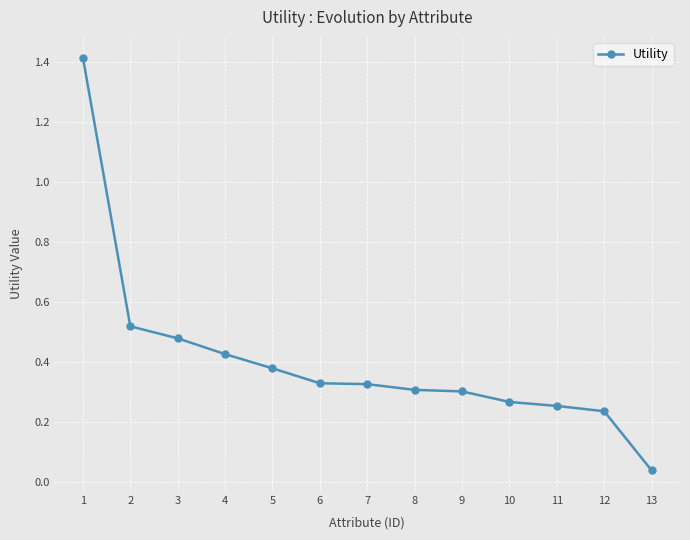

How many lines are shown in the chart?

1